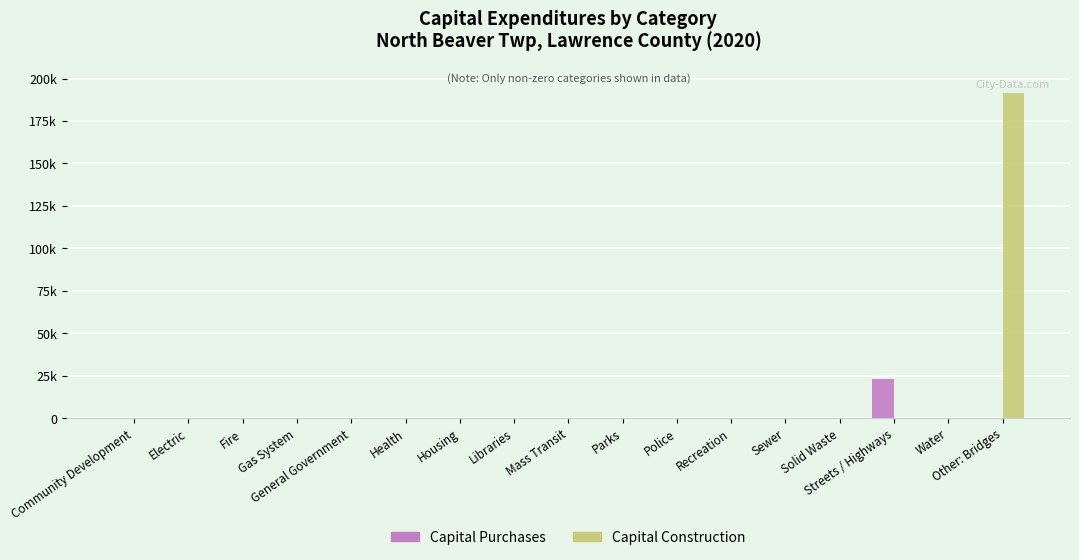

What are all the series names shown in the legend?

Capital Purchases, Capital Construction